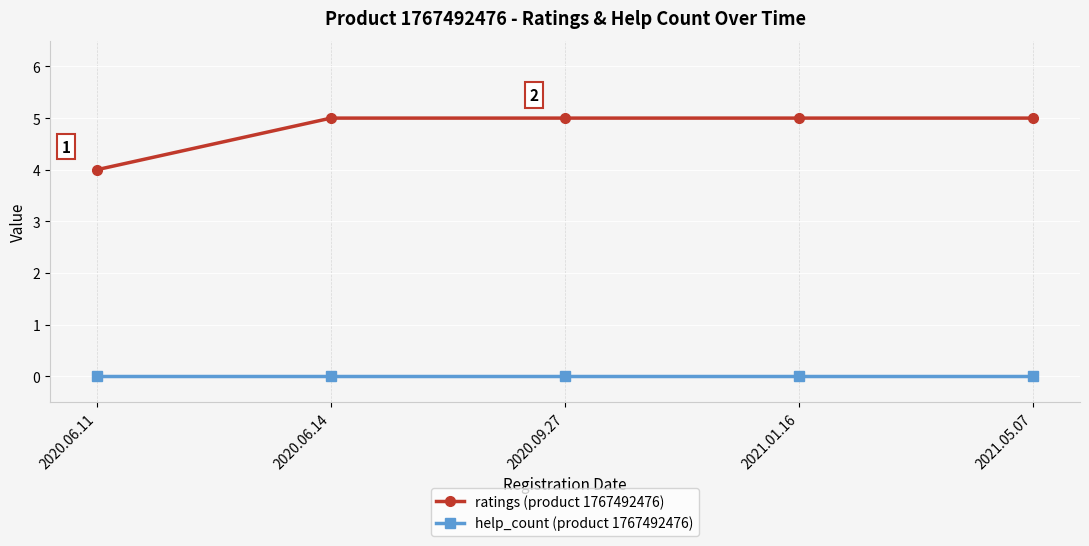

Count the number of data series in this chart.

2